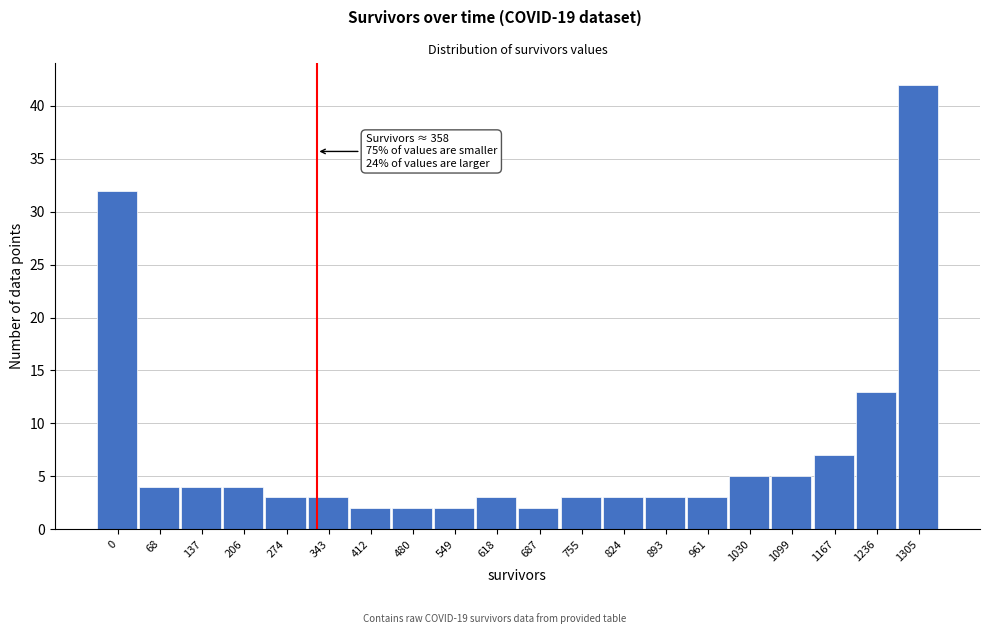

Reading right to left, extract all data points from this chart.

1305=42	1236=13	1167=7	1099=5	1030=5	961=3	893=3	824=3	755=3	687=2	618=3	549=2	480=2	412=2	343=3	274=3	206=4	137=4	68=4	0=32